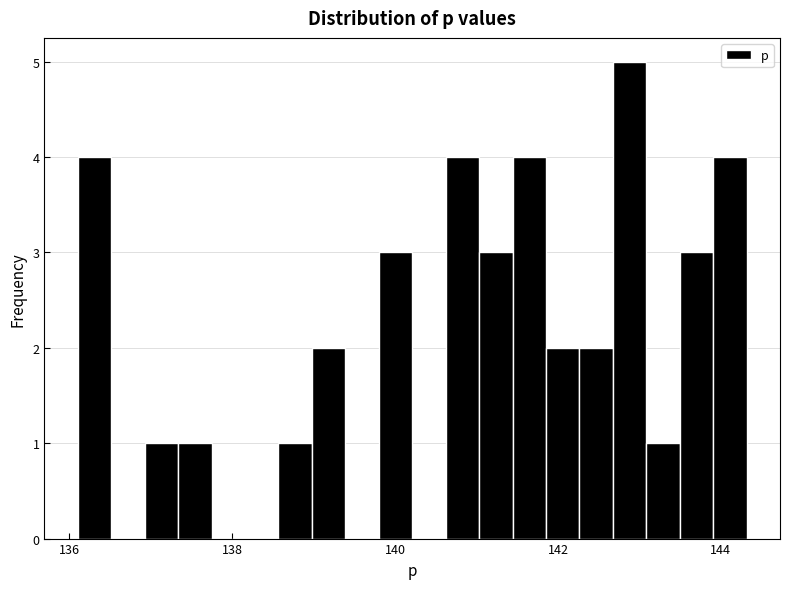

Read against the x-axis, roughly where is the centre of the tallest bar?

142.8